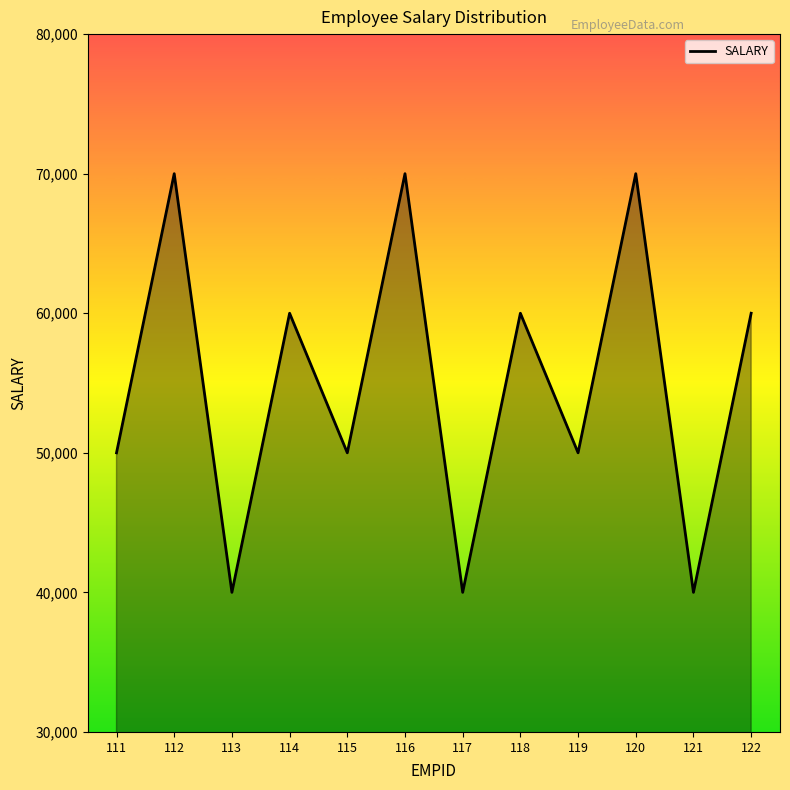

What is the change in value from 116 to 121?

-30000